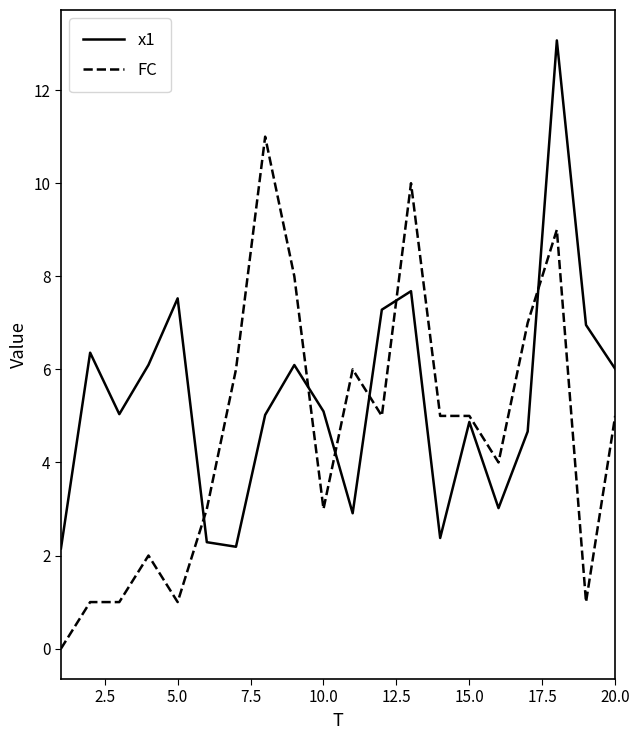

What is the maximum value for FC?

11.0